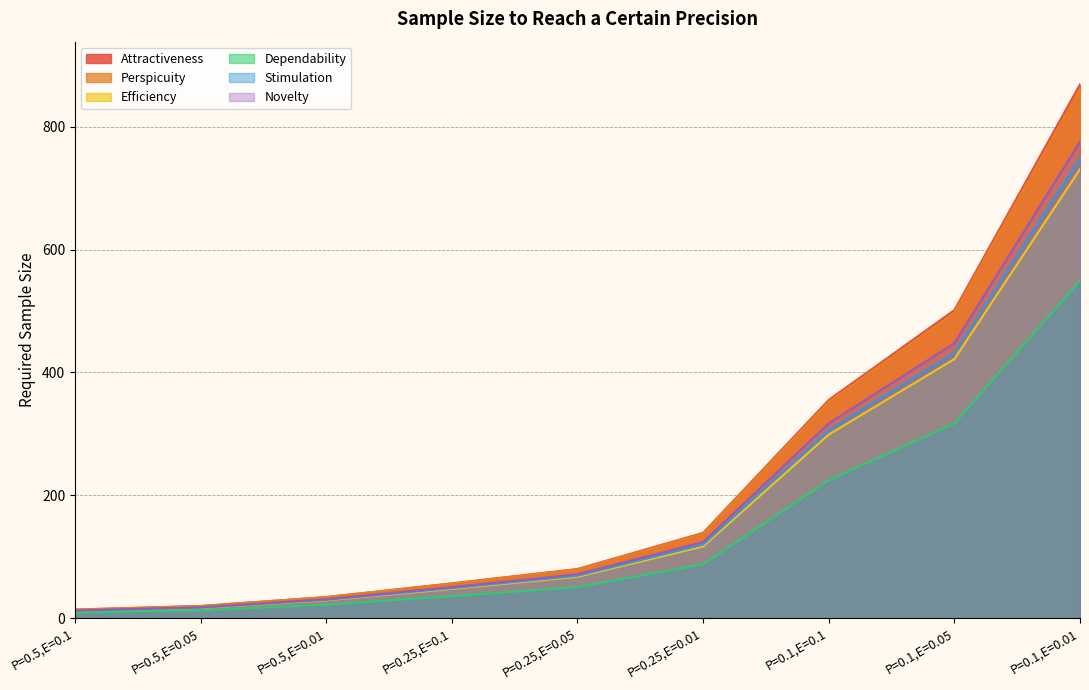

What is the sum of all Stimulation values?

1786.1